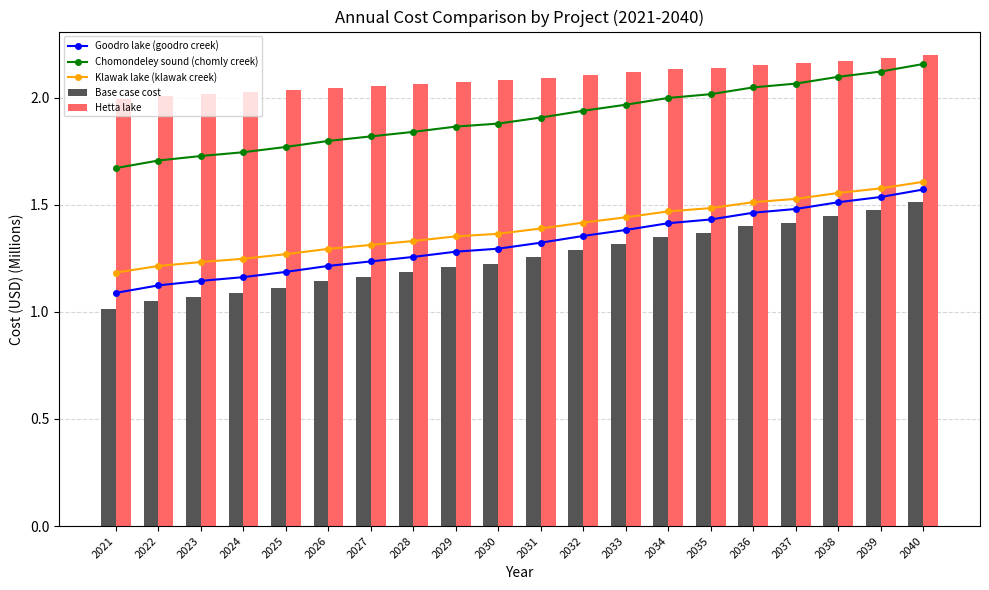

At which label is Base case cost closest to 1?

2021